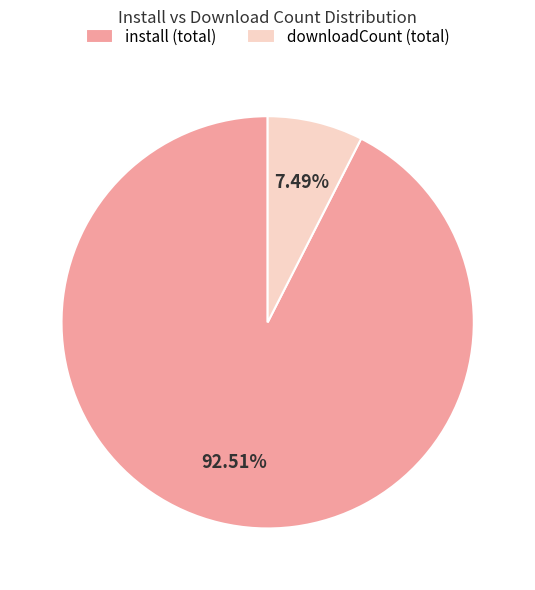

Does downloadCount (total) represent more than half of the total?

No